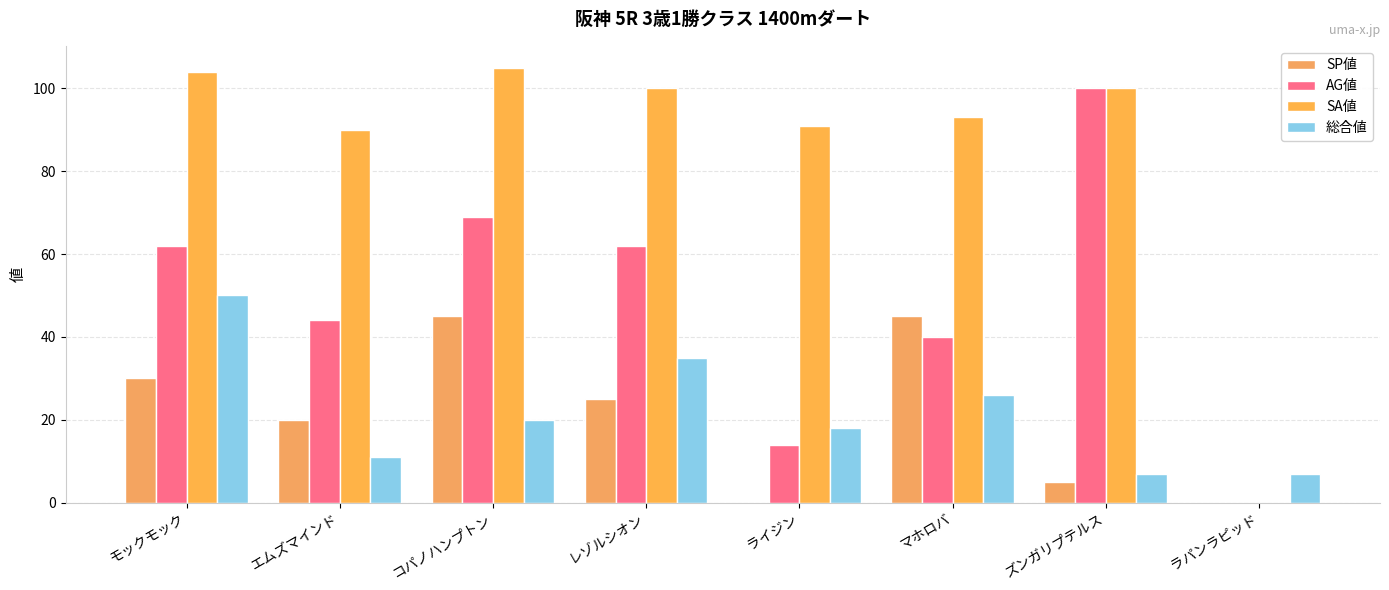

What is the spread (max minus min) of values at ズンガリプテルス?

95